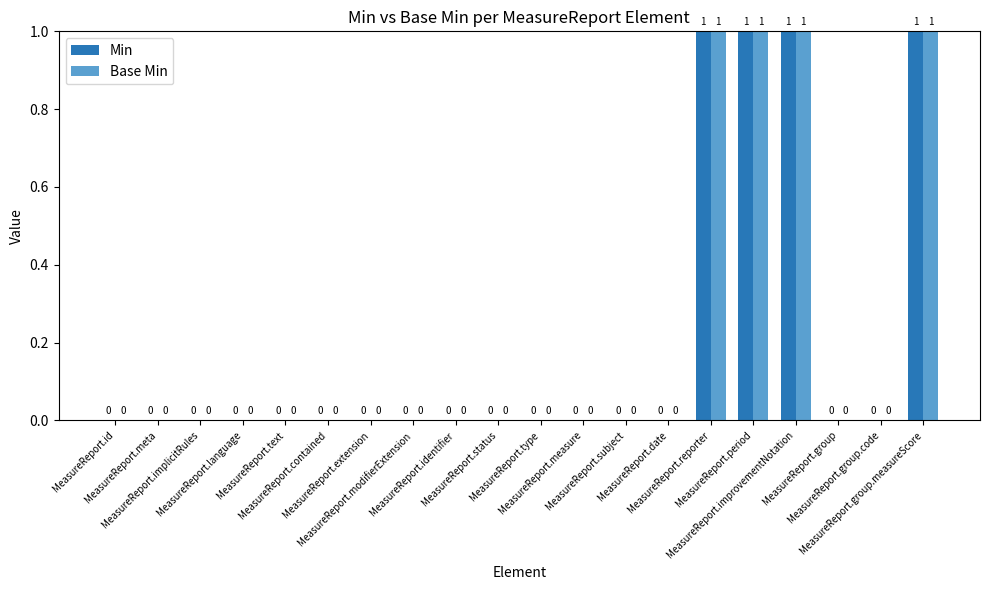

How many values in the Min series exceed 0?

4